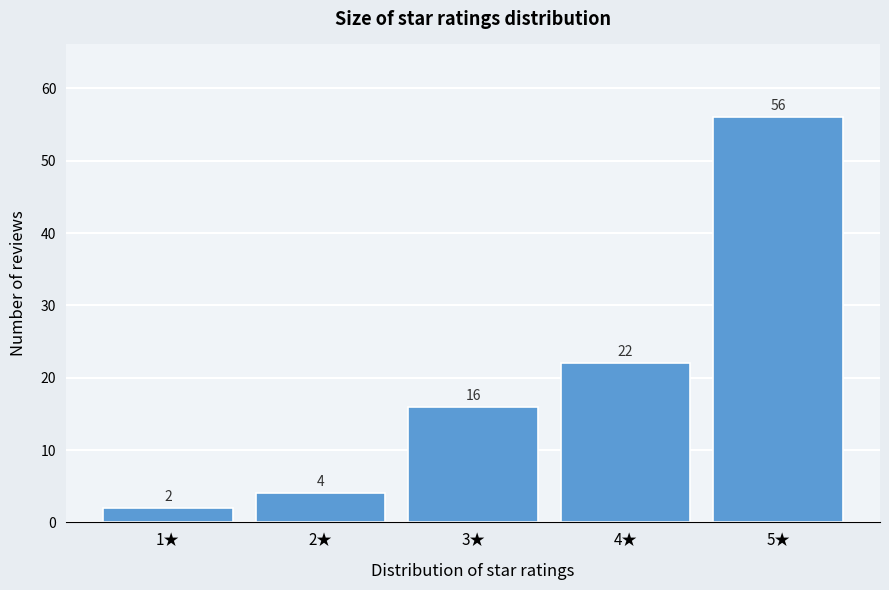

Reading left to right, list all the values displayed in this chart.

2	4	16	22	56